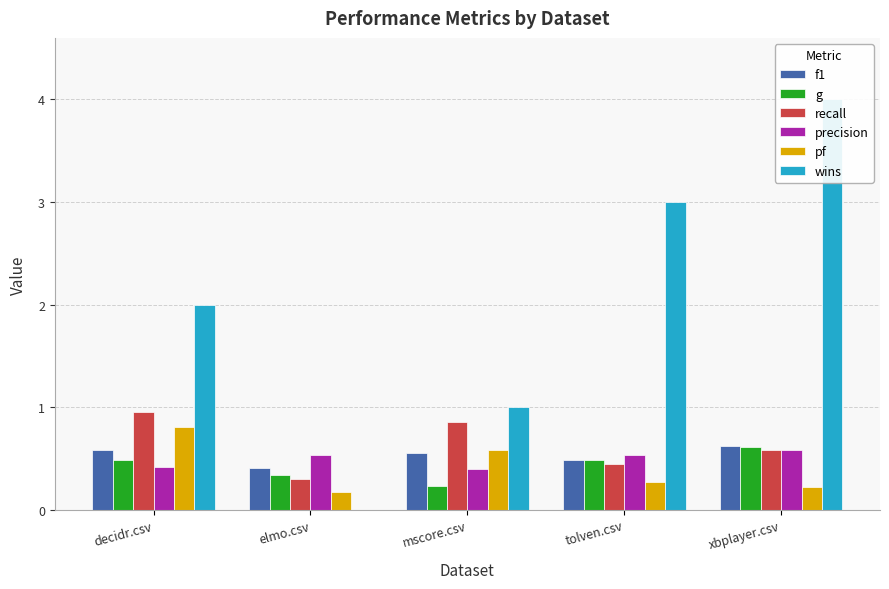

How many groups of bars are there?

5